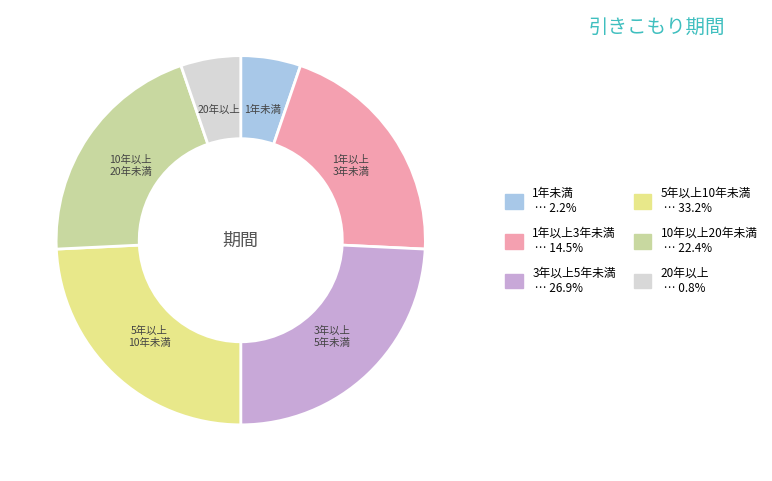

Which has a higher value, 1年以上 3年未満 or 5年以上 10年未満?

5年以上 10年未満